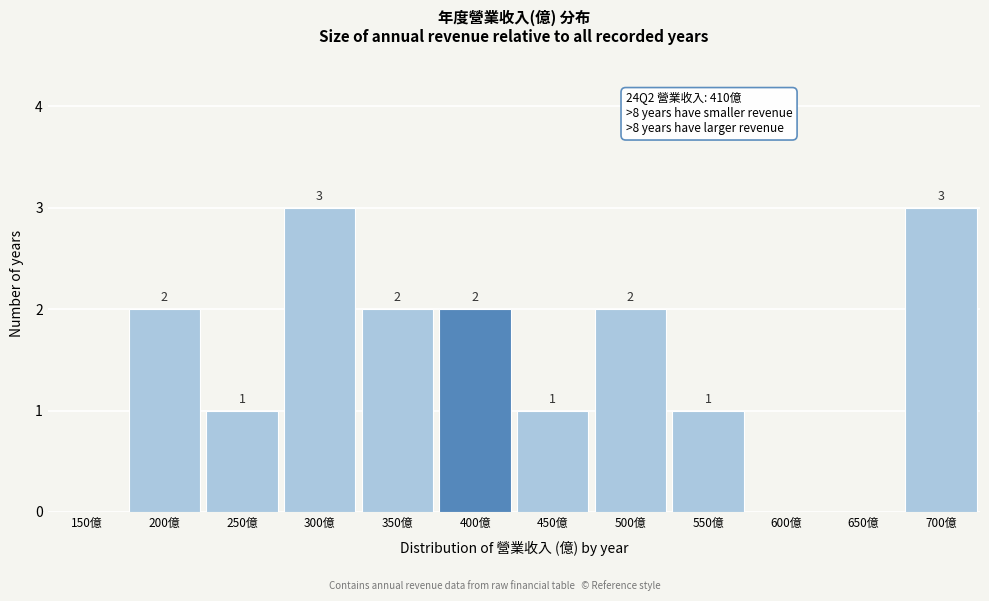

Reading right to left, what are all the values shown in this chart?

700億=3	650億=0	600億=0	550億=1	500億=2	450億=1	400億=2	350億=2	300億=3	250億=1	200億=2	150億=0